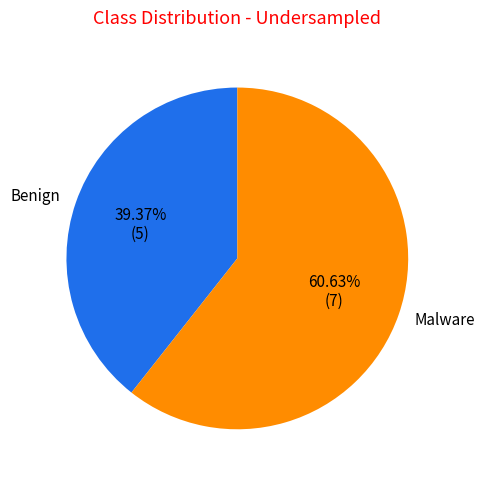

Is the sum of Benign and Malware greater than half?

Yes